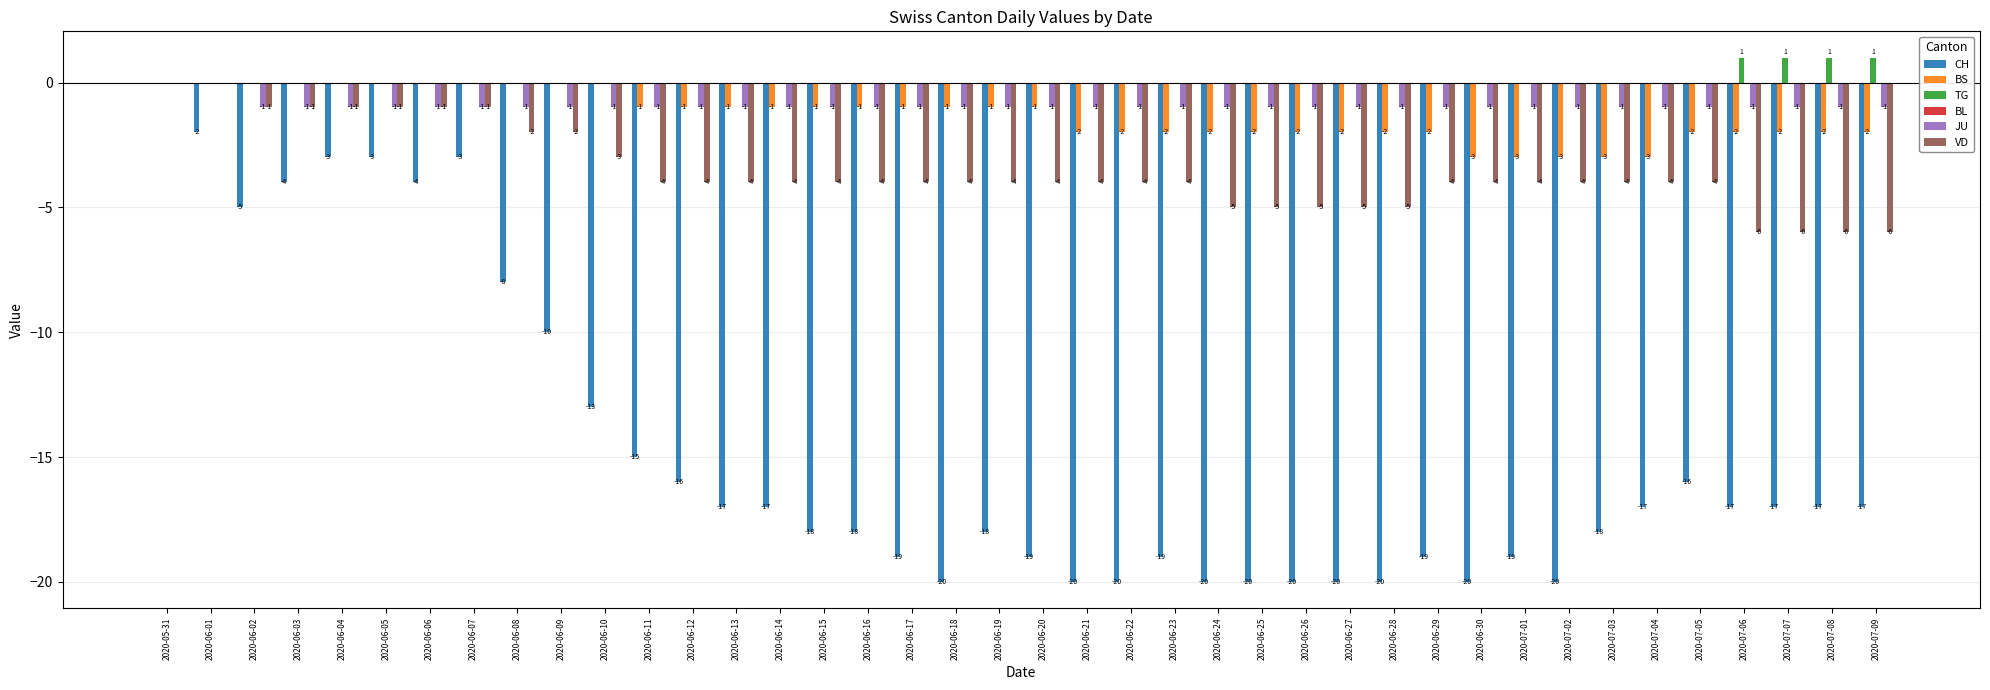

Is it true that JU equals -1 at 2020-06-04?

True